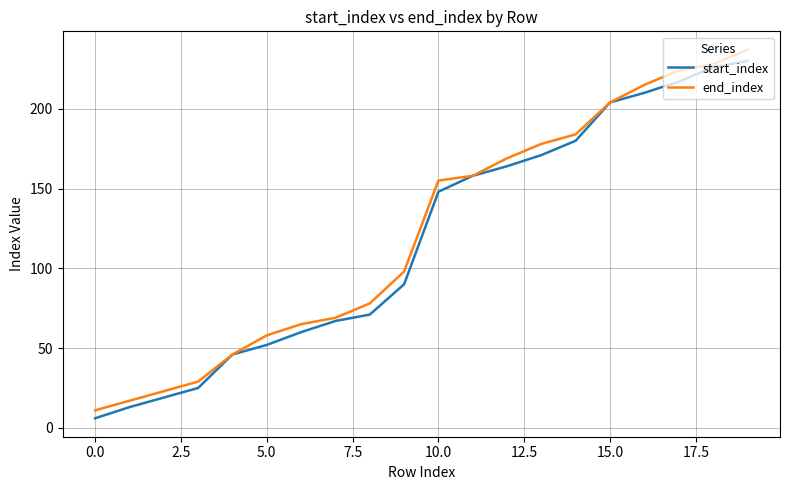

What is the maximum value shown in the chart?

237